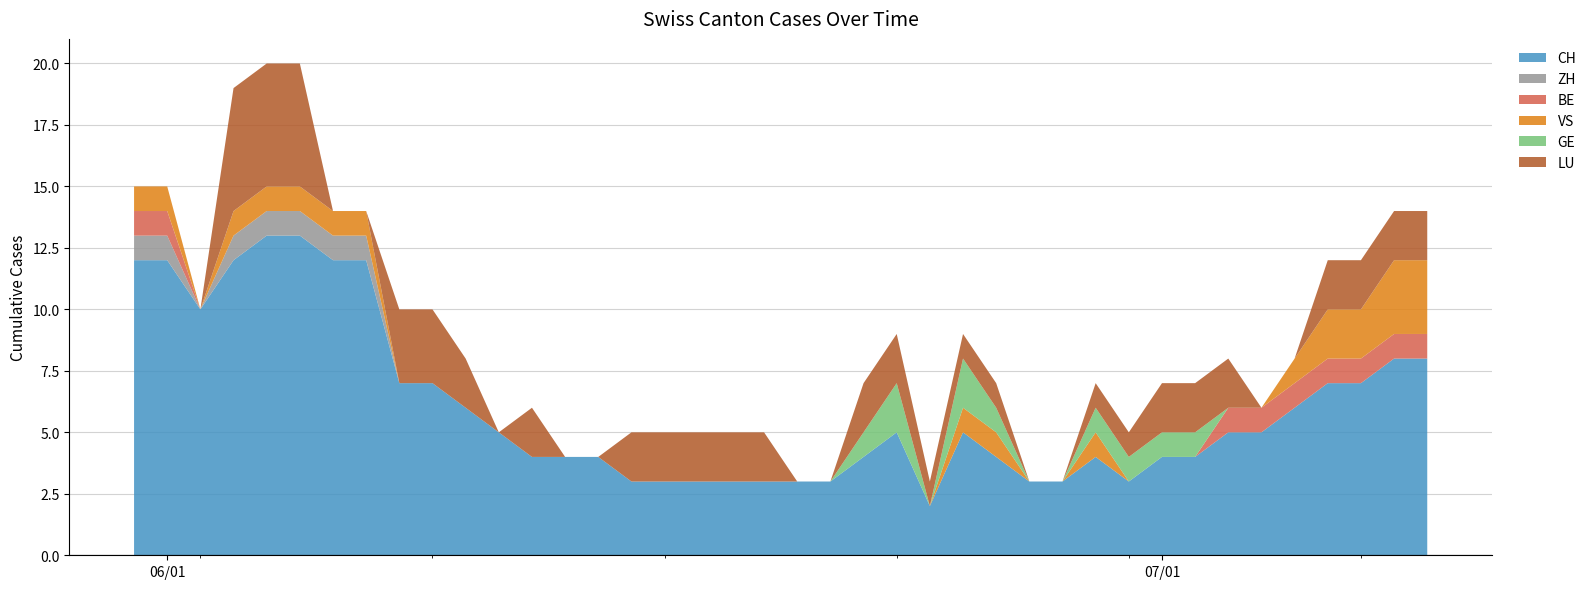

Reading left to right, what are all the values shown in this chart?

CH: 12	12	10	12	13	13	12	12	7	7	6	5	4	4	4	3	3	3	3	3	3	3	4	5	2	5	4	3	3	4	3	4	4	5	5	6	7	7	8	8
ZH: 1	1	0	1	1	1	1	1	0	0	0	0	0	0	0	0	0	0	0	0	0	0	0	0	0	0	0	0	0	0	0	0	0	0	0	0	0	0	0	0
BE: 1	1	0	0	0	0	0	0	0	0	0	0	0	0	0	0	0	0	0	0	0	0	0	0	0	0	0	0	0	0	0	0	0	1	1	1	1	1	1	1
VS: 1	1	0	1	1	1	1	1	0	0	0	0	0	0	0	0	0	0	0	0	0	0	0	0	0	1	1	0	0	1	0	0	0	0	0	1	2	2	3	3
GE: 0	0	0	0	0	0	0	0	0	0	0	0	0	0	0	0	0	0	0	0	0	0	1	2	0	2	1	0	0	1	1	1	1	0	0	0	0	0	0	0
LU: 0	0	0	5	5	5	0	0	3	3	2	0	2	0	0	2	2	2	2	2	0	0	2	2	1	1	1	0	0	1	1	2	2	2	0	0	2	2	2	2